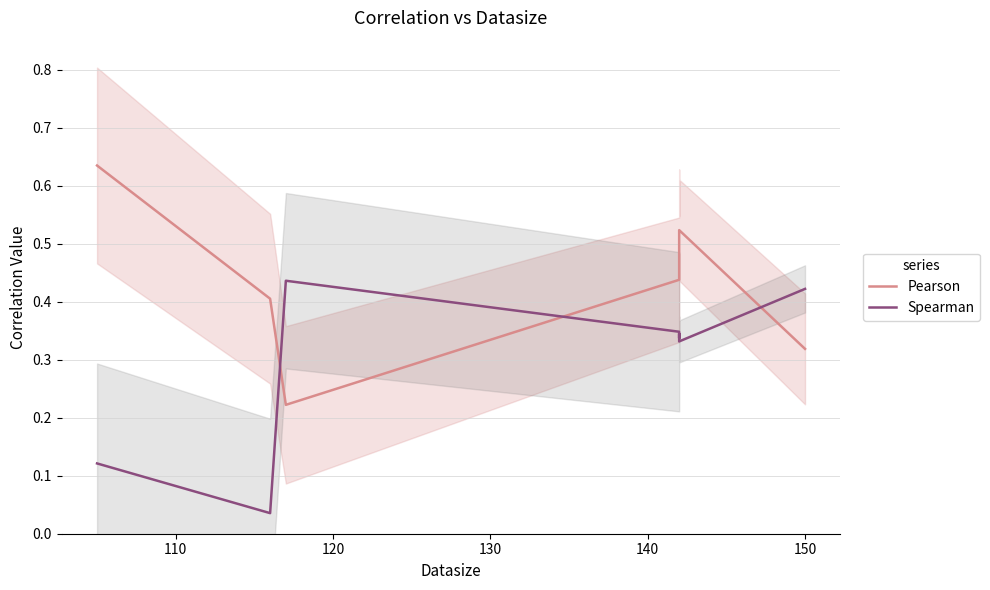

True or false: Spearman has a value of 0.4 at 120.

True